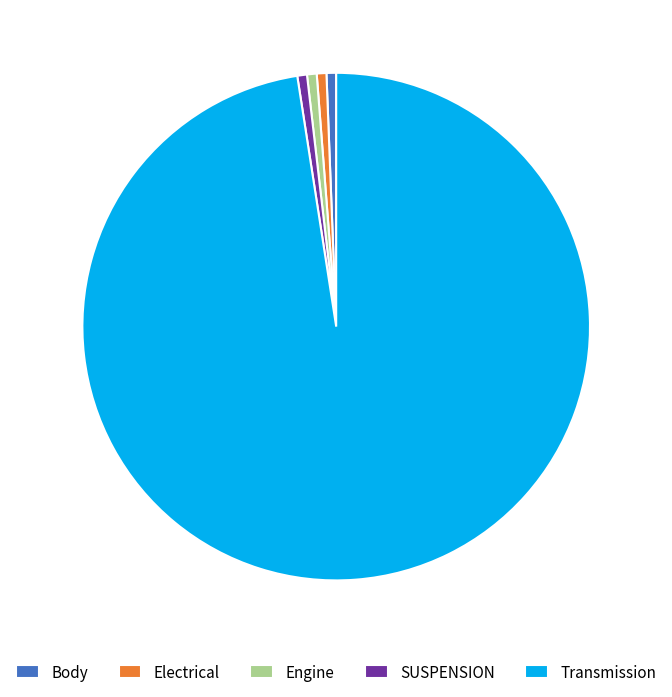

Does SUSPENSION represent more than half of the total?

No